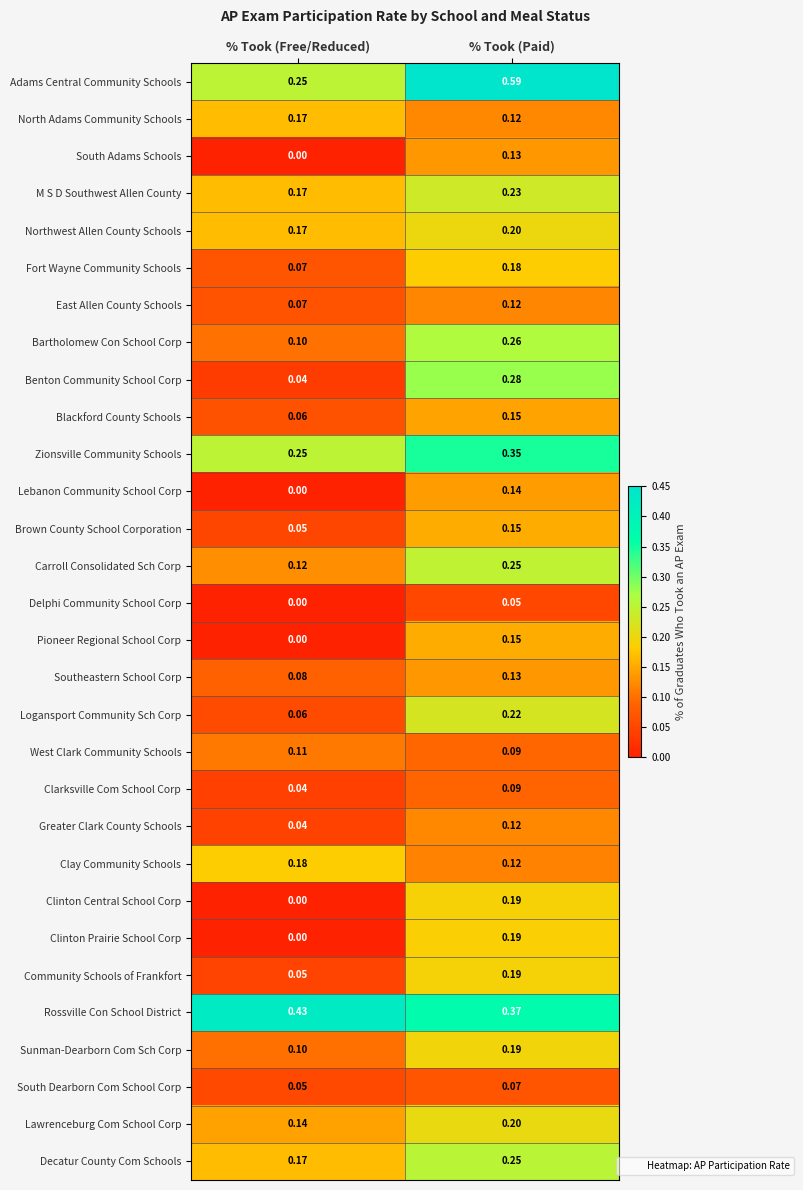

Rank the categories by South Dearborn Com School Corp value from lowest to highest.

% Took (Free/Reduced), % Took (Paid)